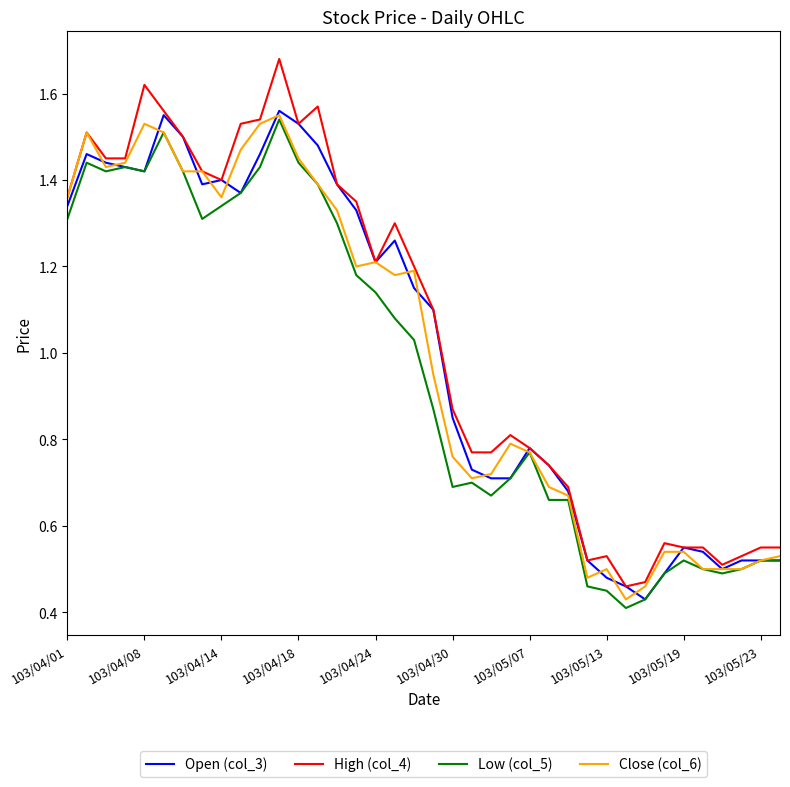

Where is Close (col_6) nearest to the value 0?

29